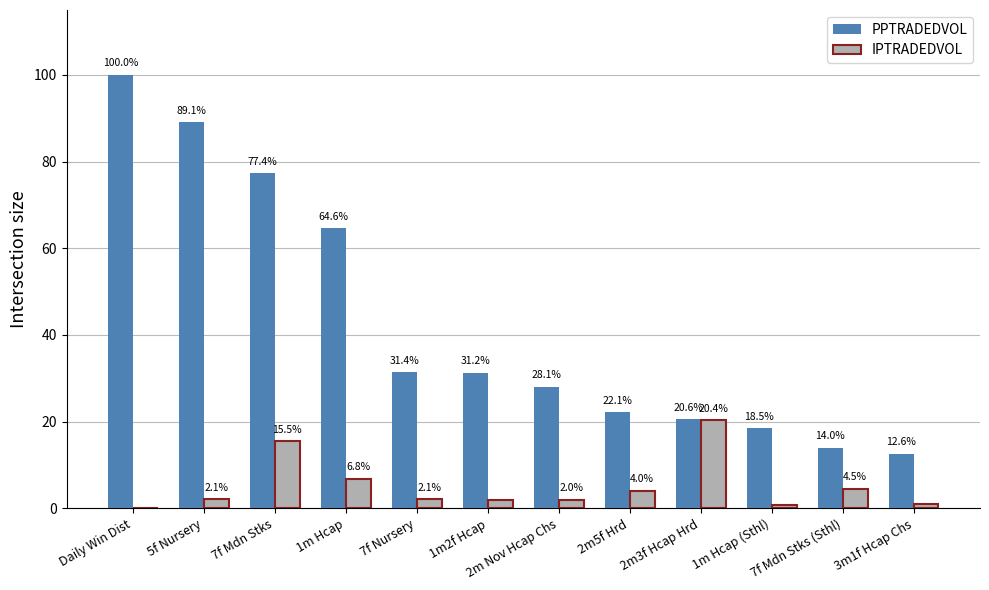

Which category has the highest value across all series?

Daily Win Dist